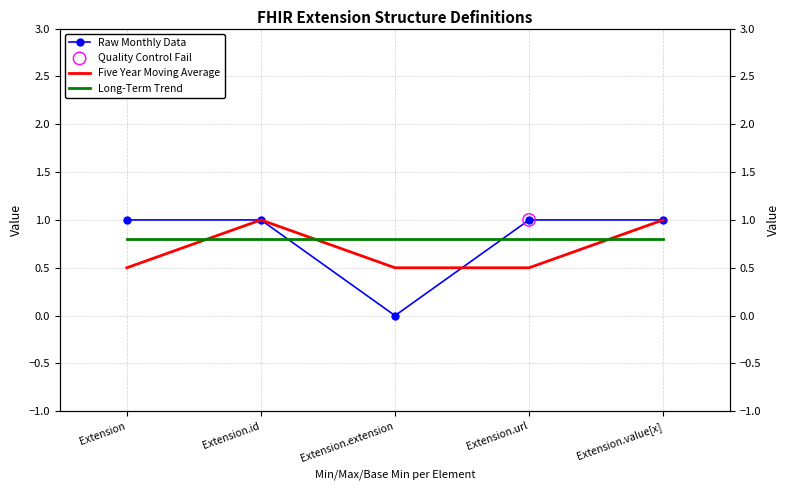

What is the total value across all series at Extension.id?

2.8